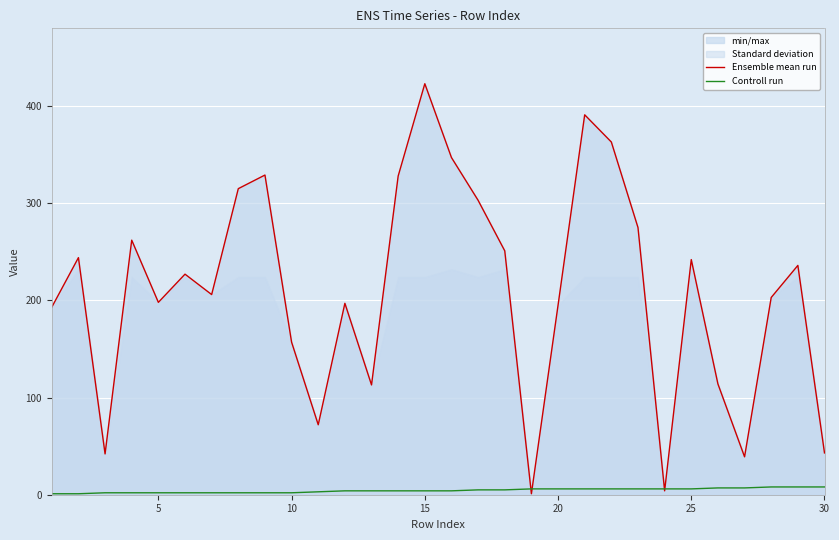

True or false: Ensemble mean run and Controll run cross at least once.

True